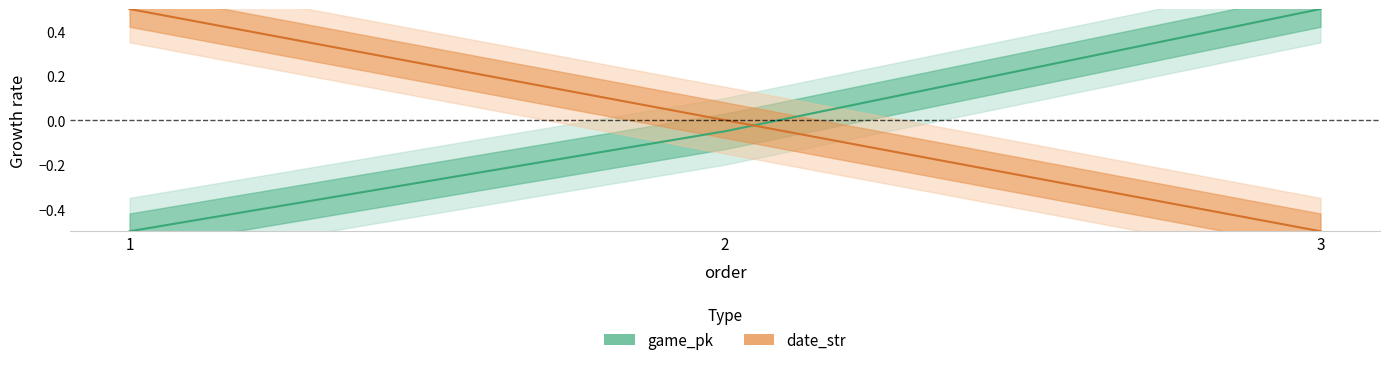

At how many categories does at least one series exceed 0?

2